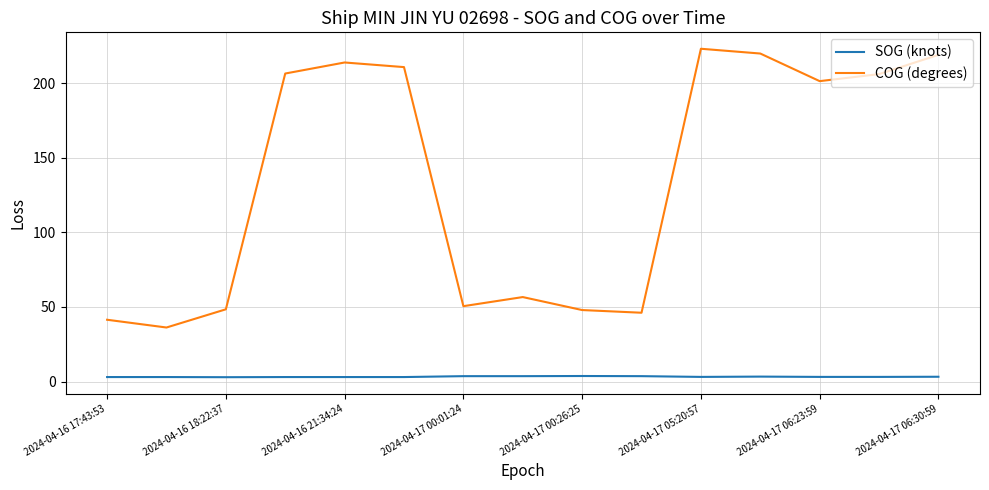

How many lines are shown in the chart?

2